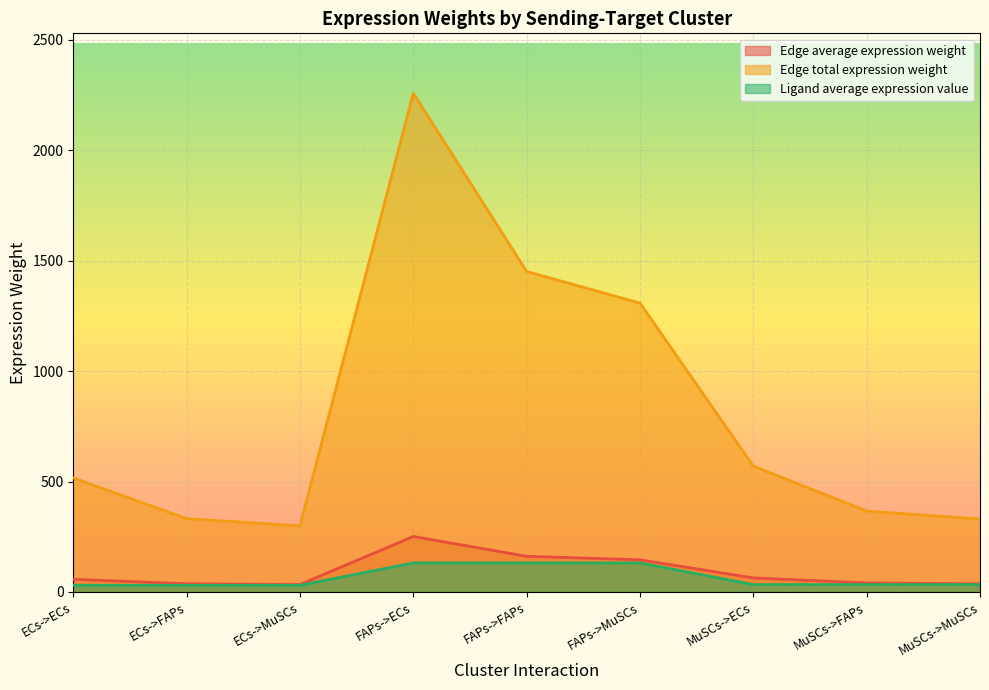

Which category has the highest value in the Edge average expression weight series?

FAPs->ECs